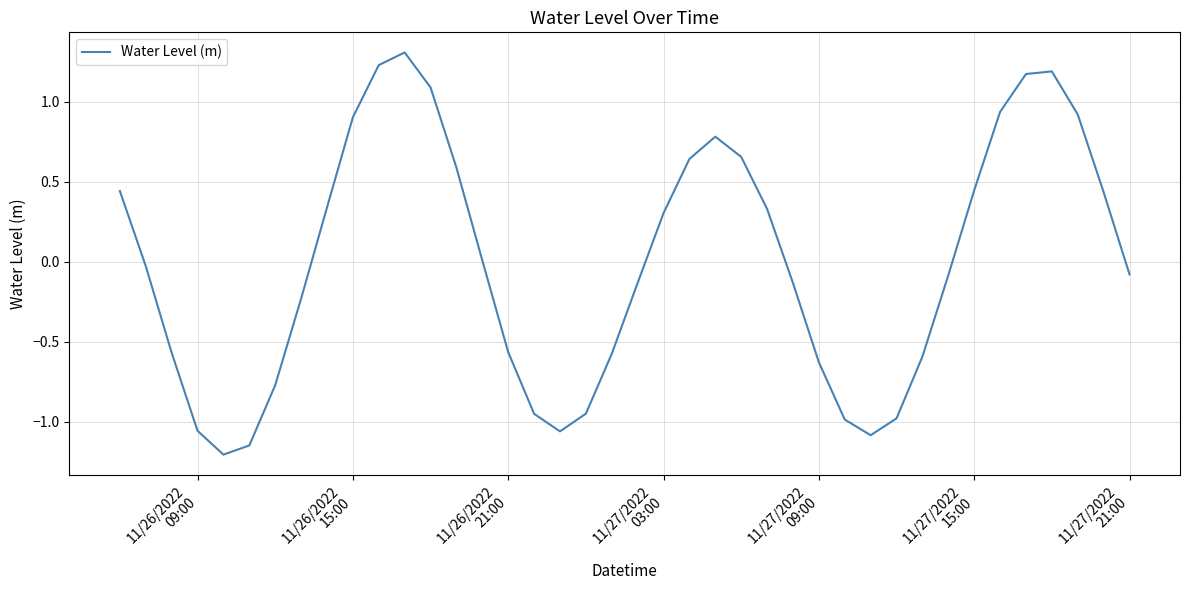

Count the number of categories in the chart.

40